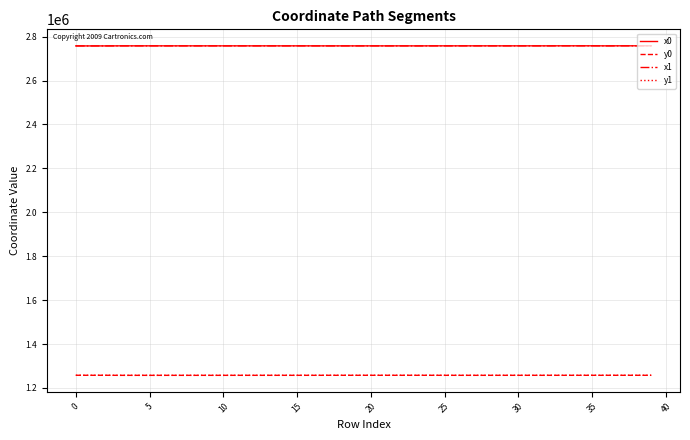

What is the maximum value shown in the chart?

2758358.2